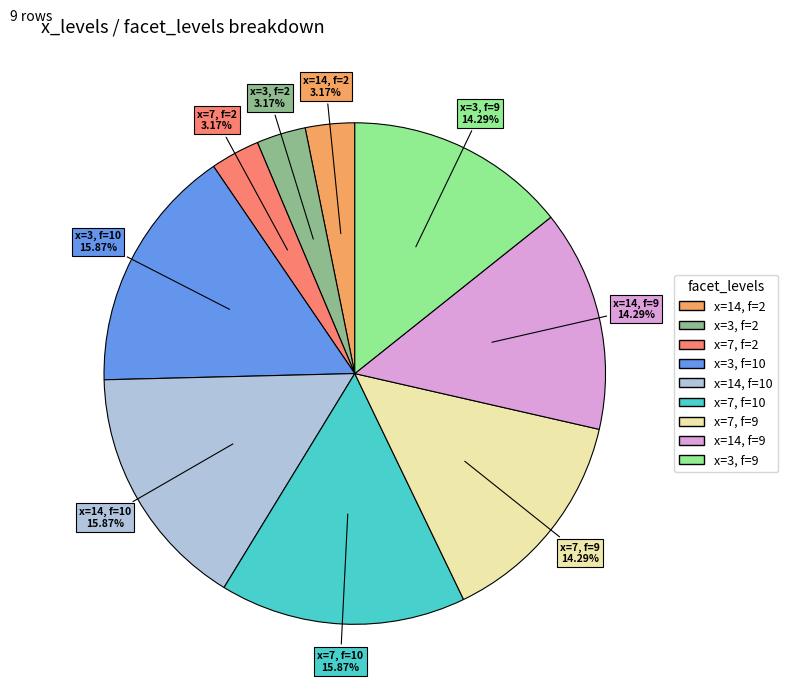

Is there any slice that represents more than half of the pie?

No